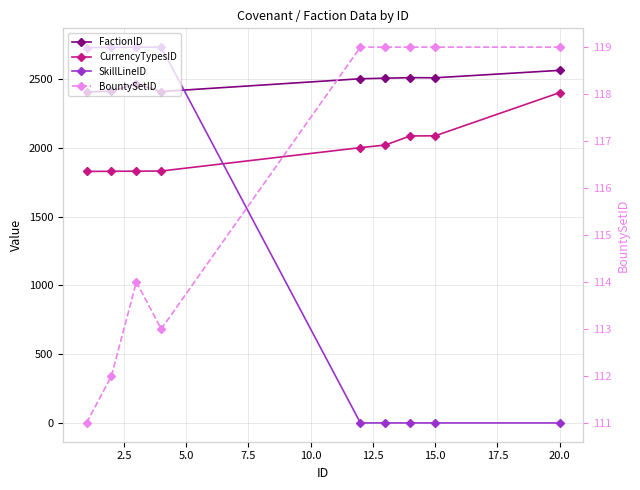

Between 7.5 and 20.0, which series saw the biggest shift?

SkillLineID